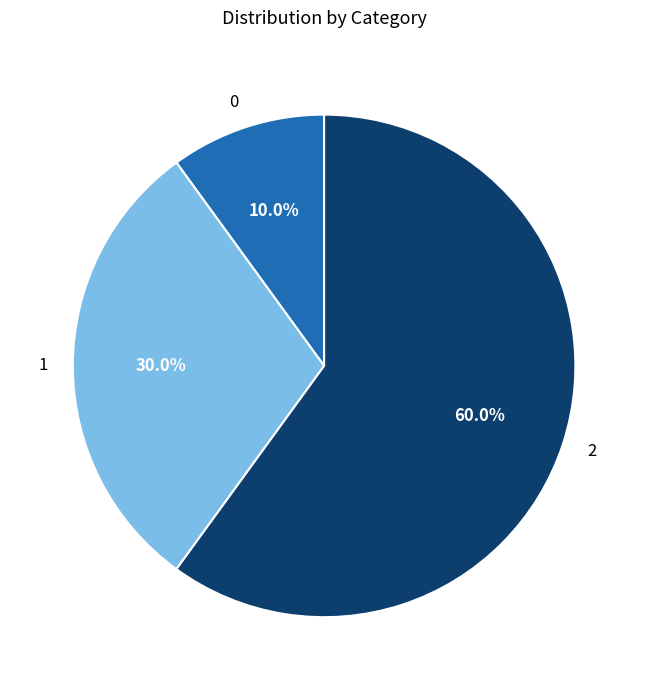

Which slice is the largest?

2